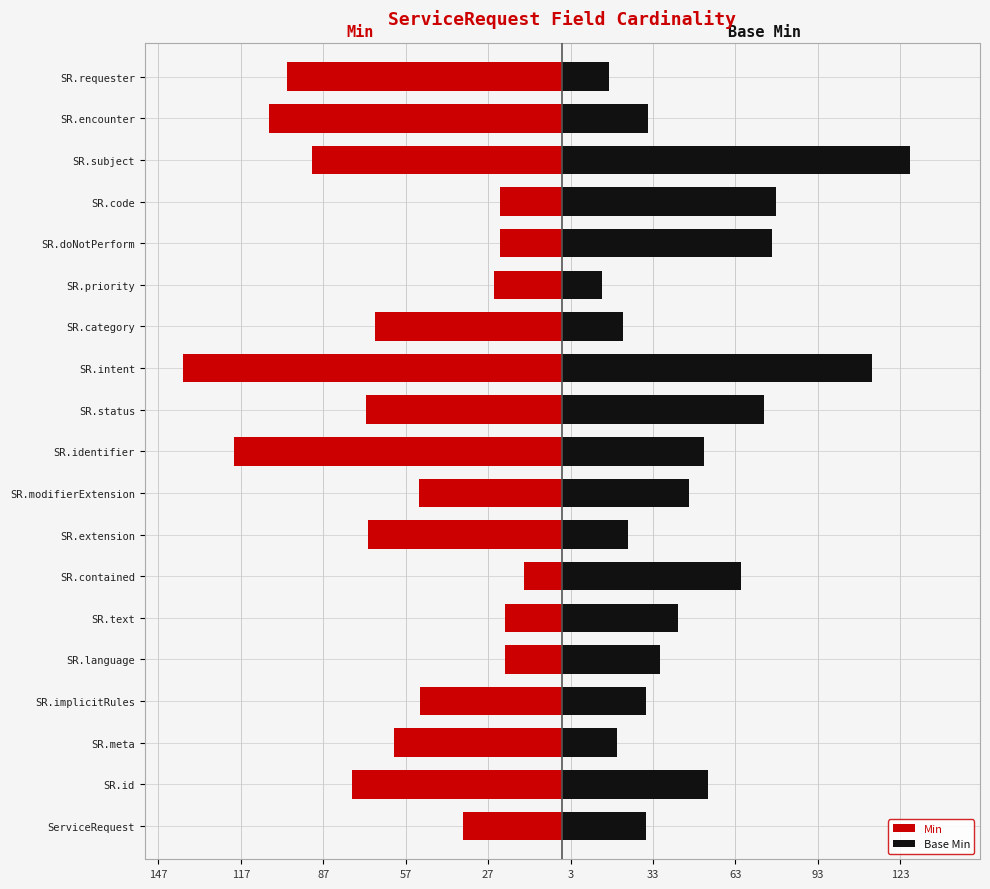

The value of Base Min at SR.meta is 6.8. True or false?

False